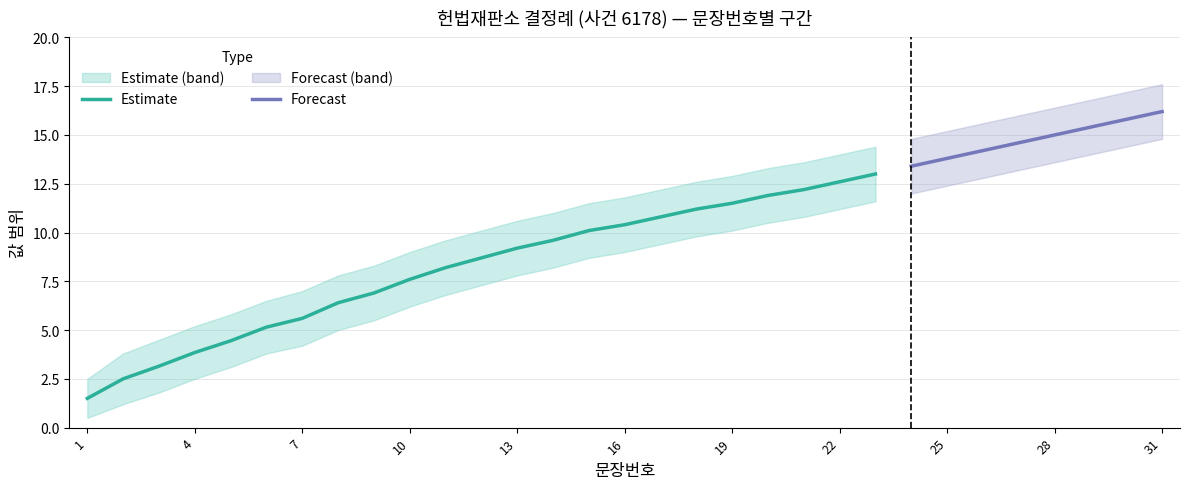

True or false: upper_bound has a value of 14.4 at 23.

True